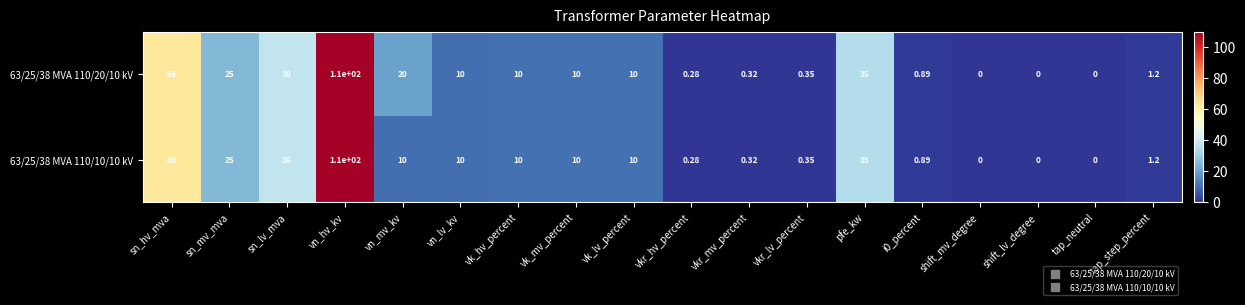

How many categories are shown in the chart?

18